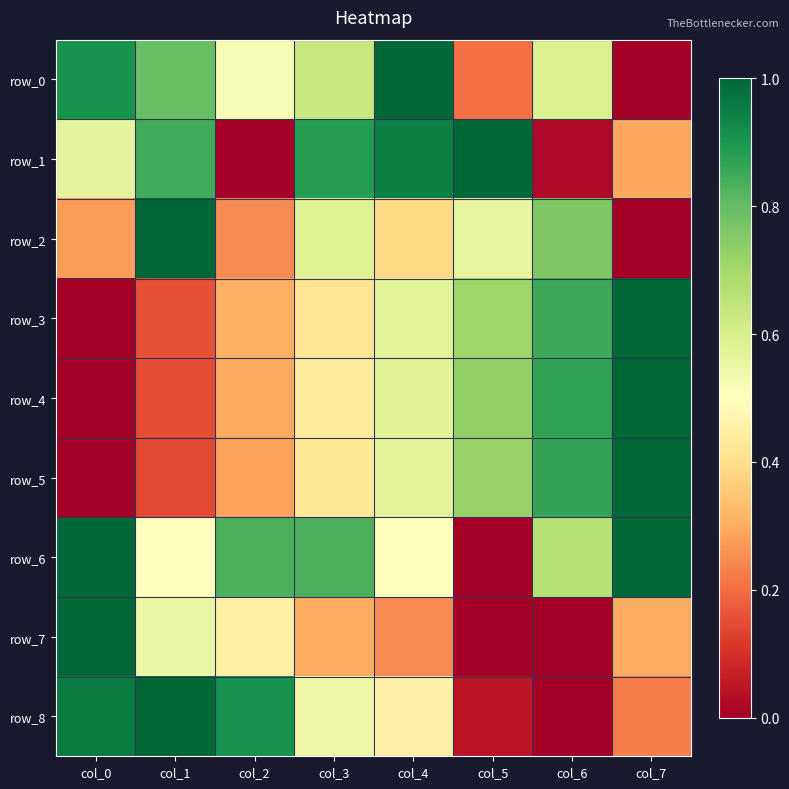

Reading right to left, extract all data points from this chart.

row_0: 0.0	0.6	0.2	1.0	0.6	0.5	0.8	0.9
row_1: 0.3	0.0	1.0	0.9	0.9	0.0	0.8	0.6
row_2: 0.0	0.8	0.6	0.4	0.6	0.2	1.0	0.3
row_3: 1.0	0.9	0.7	0.6	0.4	0.3	0.2	0.0
row_4: 1.0	0.9	0.7	0.6	0.4	0.3	0.2	0.0
row_5: 1.0	0.9	0.7	0.6	0.4	0.3	0.1	0.0
row_6: 1.0	0.7	0.0	0.5	0.8	0.8	0.5	1.0
row_7: 0.3	0.0	0.0	0.2	0.3	0.4	0.5	1.0
row_8: 0.2	0.0	0.0	0.5	0.5	0.9	1.0	1.0